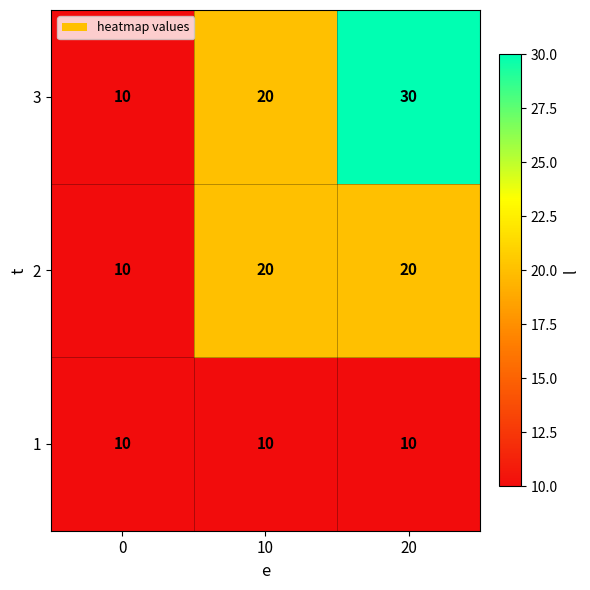

Reading left to right, list all the values displayed in this chart.

3: 10	20	30
2: 10	20	20
1: 10	10	10